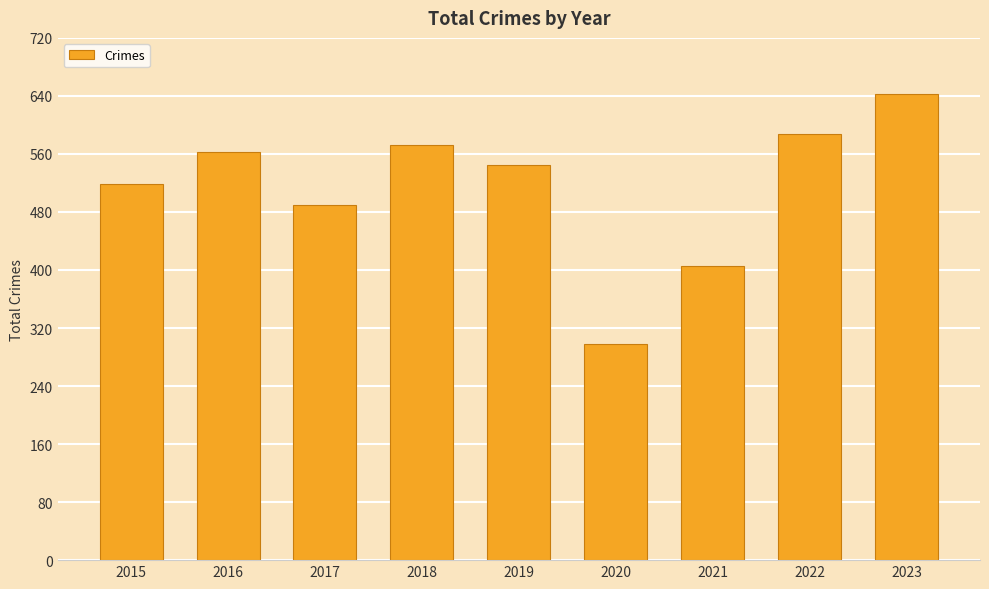

What is the approximate value at 2018, to the nearest 5?

575